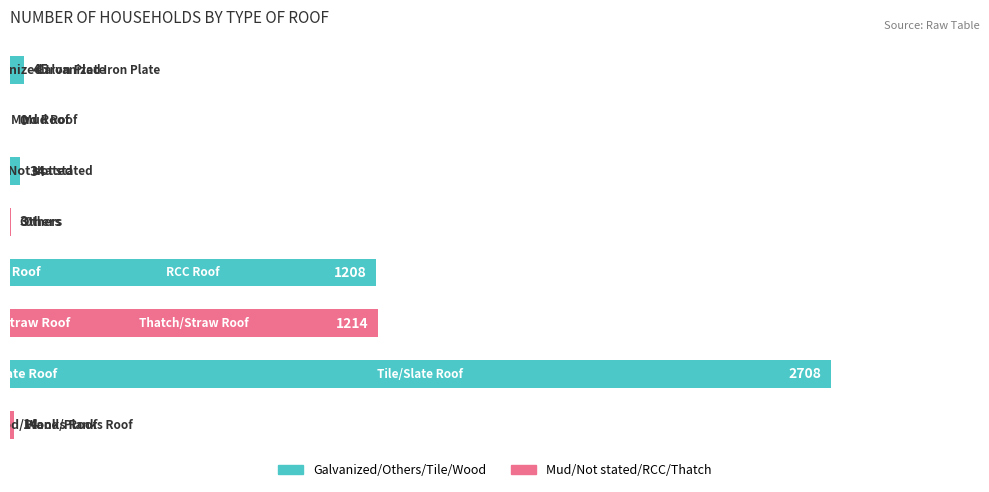

What is the sum of all values?

5226